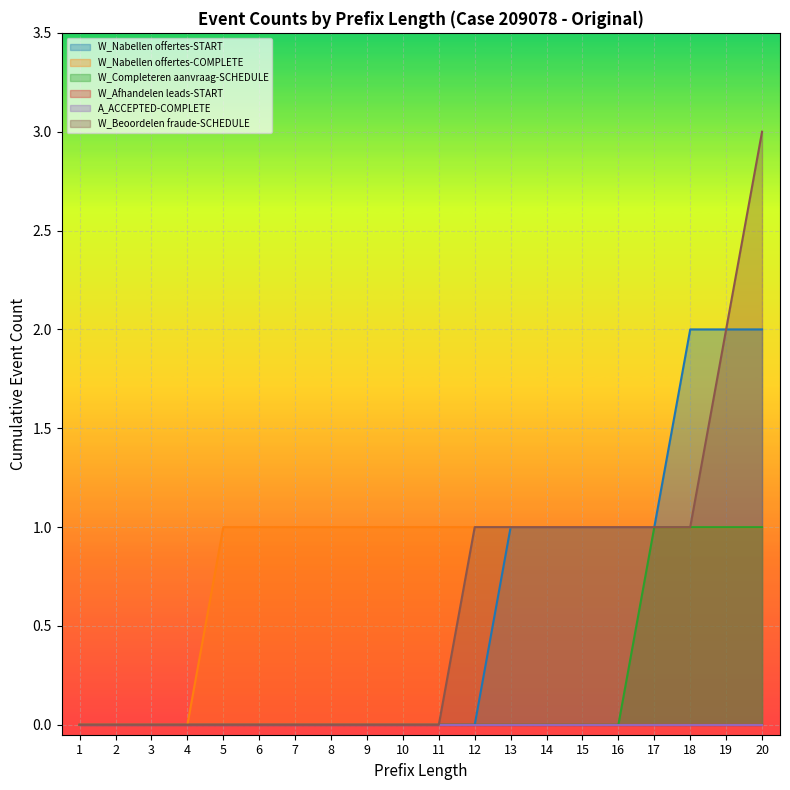

What is the highest value of the W_Nabellen offertes-COMPLETE series?

1